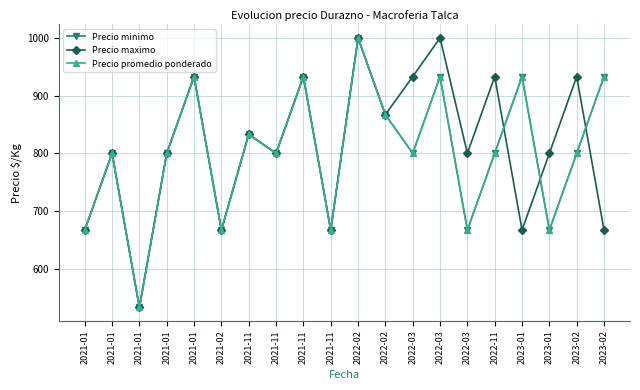

List the labels in order of Precio minimo value, largest first.

2022-02, 2021-01, 2021-11, 2022-03, 2023-01, 2023-02, 2022-02, 2021-11, 2021-01, 2021-01, 2021-11, 2022-03, 2022-11, 2023-02, 2021-01, 2021-02, 2021-11, 2022-03, 2023-01, 2021-01